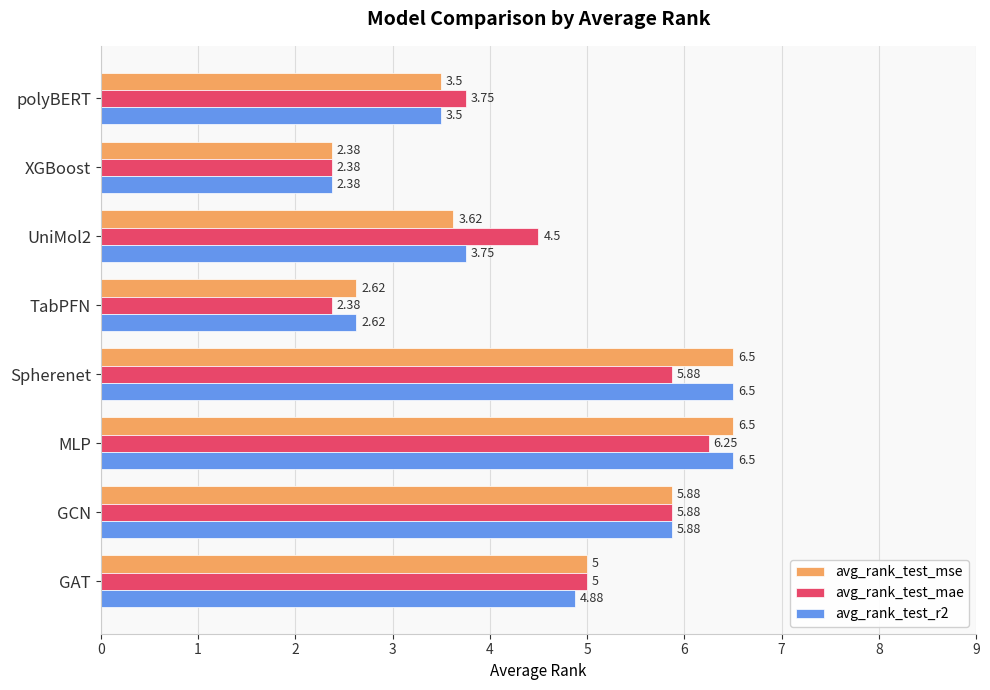

At how many categories does at least one series exceed 4?

5